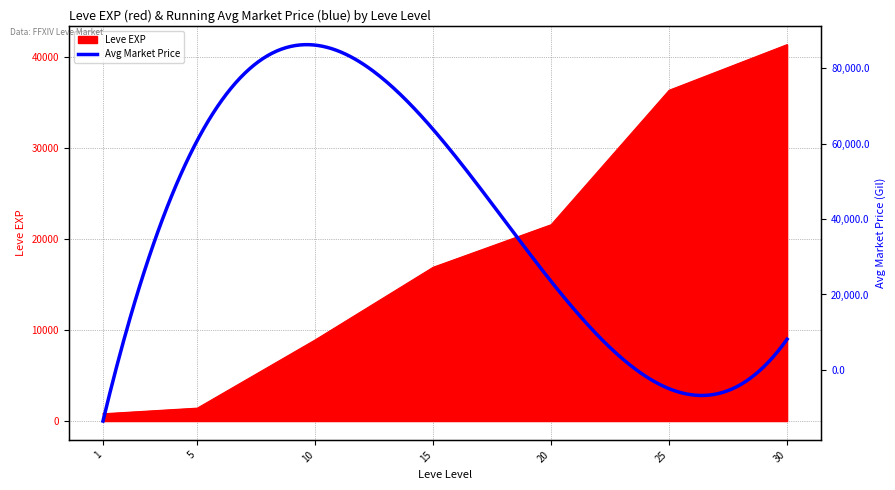

The chart shows a value of 67620 at 30. True or false?

False